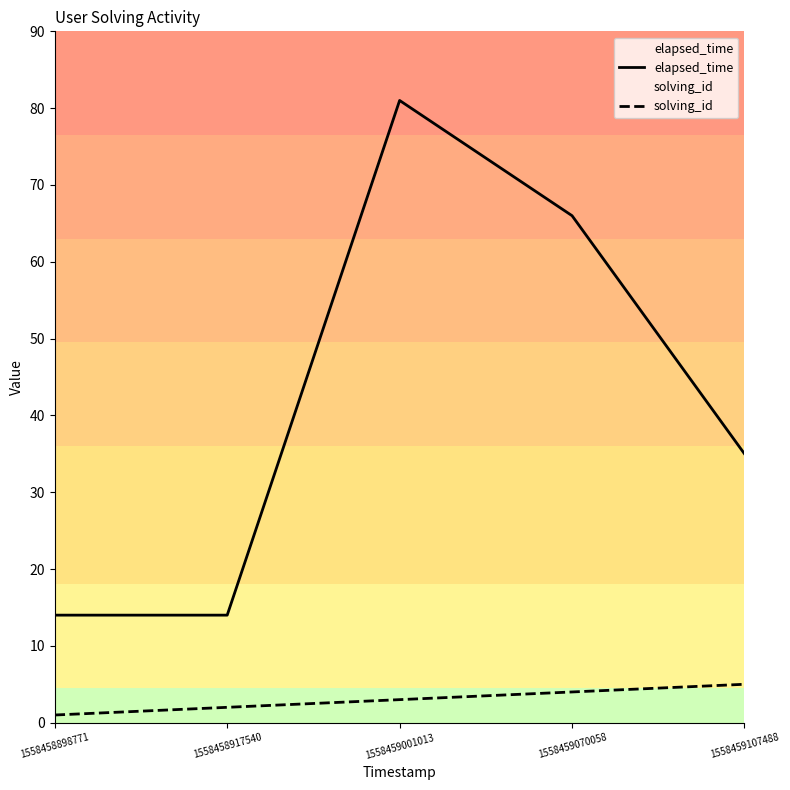

At 1558459107488, list the series in order from smallest to largest.

solving_id, elapsed_time